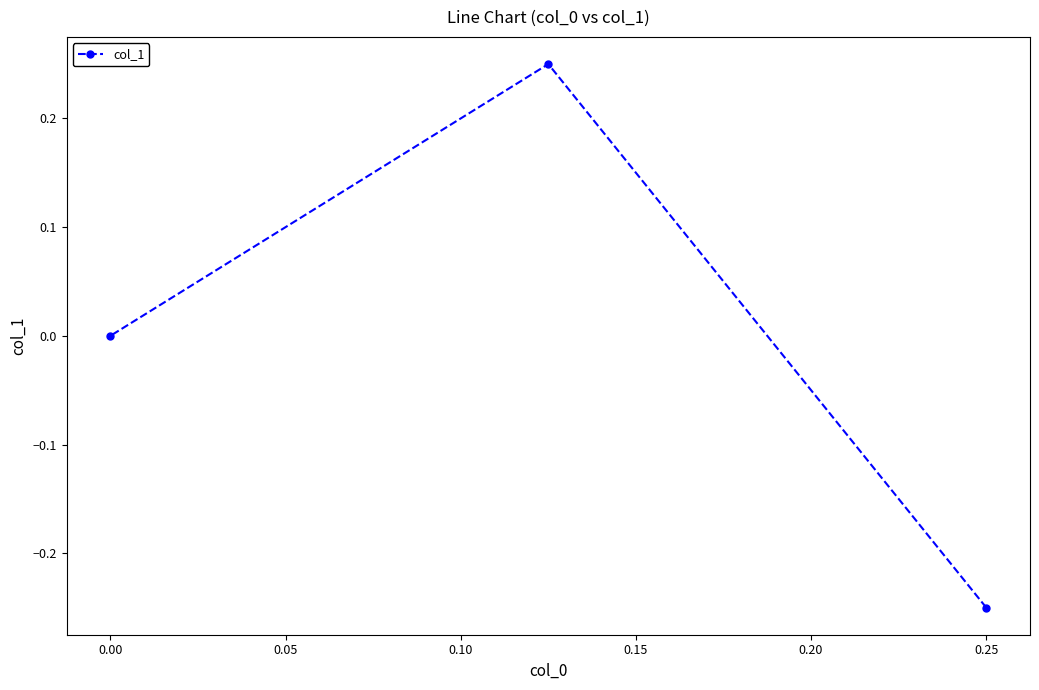

What is the smallest value displayed?

-0.2